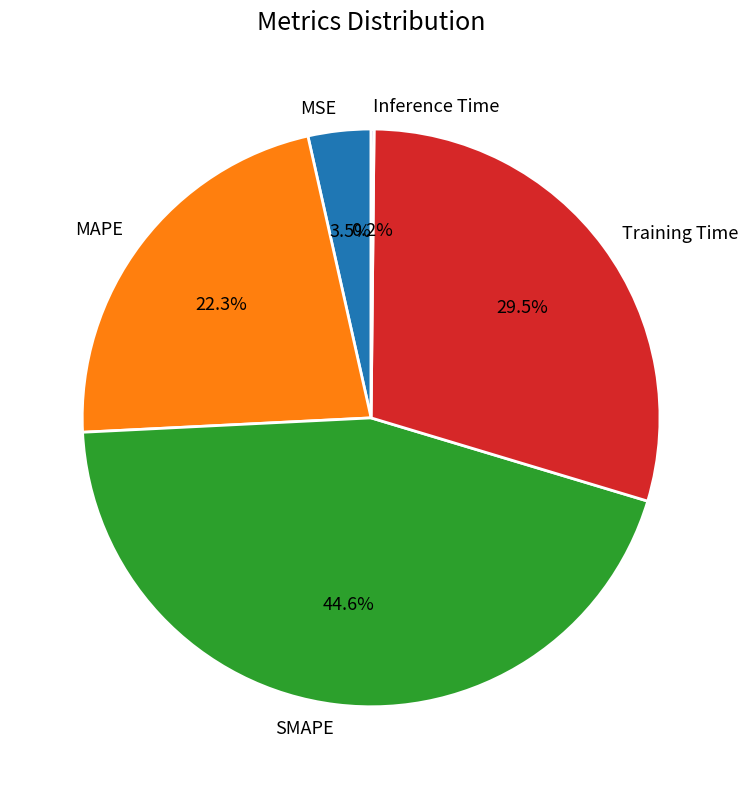

Which has a higher value, MSE or SMAPE?

SMAPE